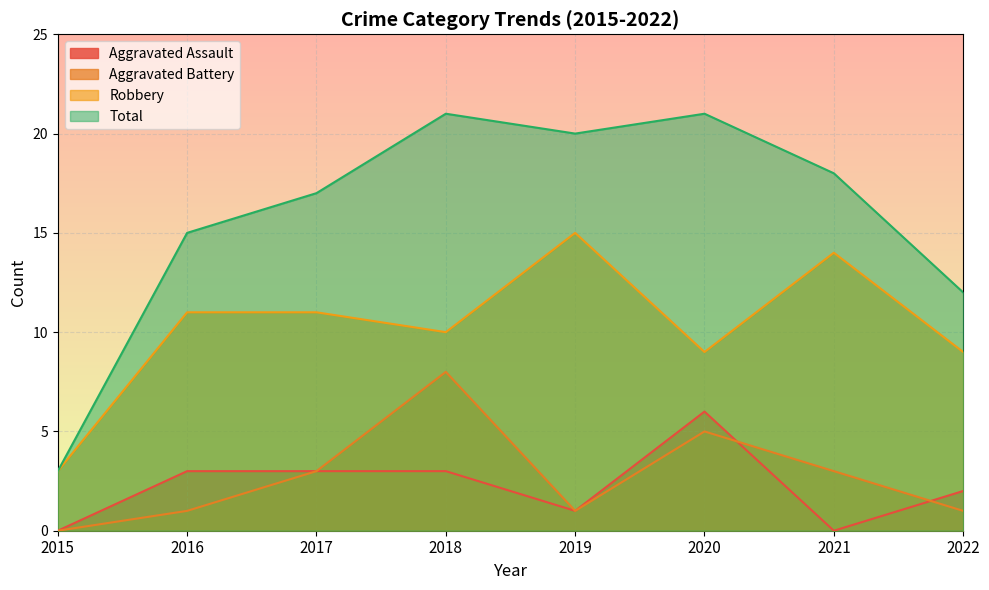

What is the total value across all series at 2022?

24